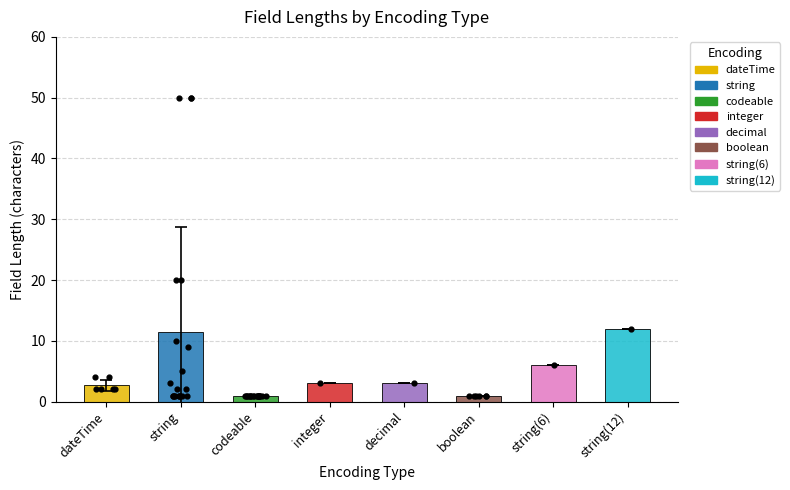

Is the value of dateTime at string greater than the value of string at integer?

No